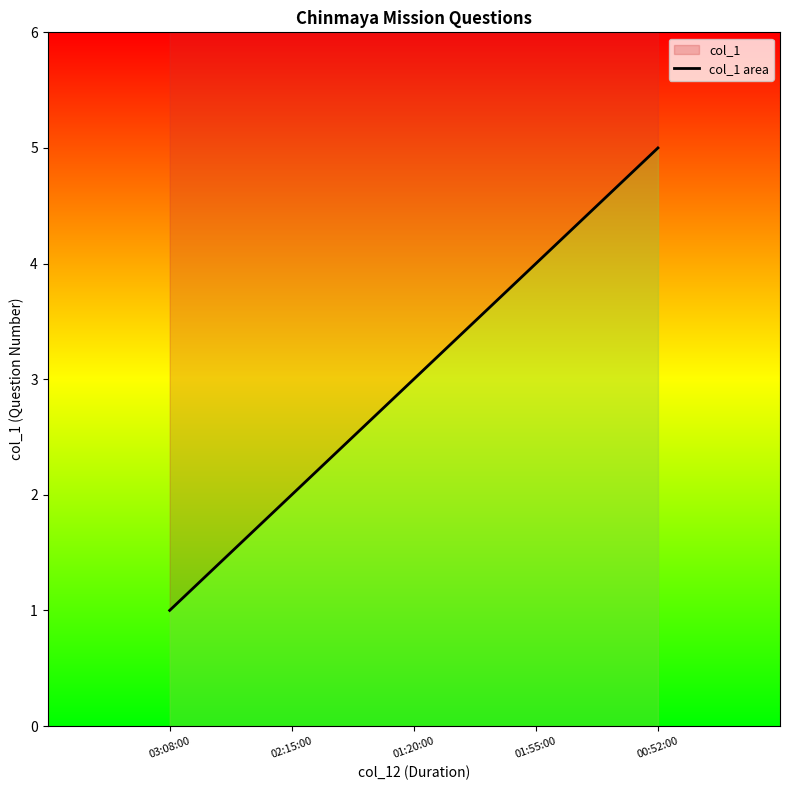

Does the chart have visible grid lines?

No